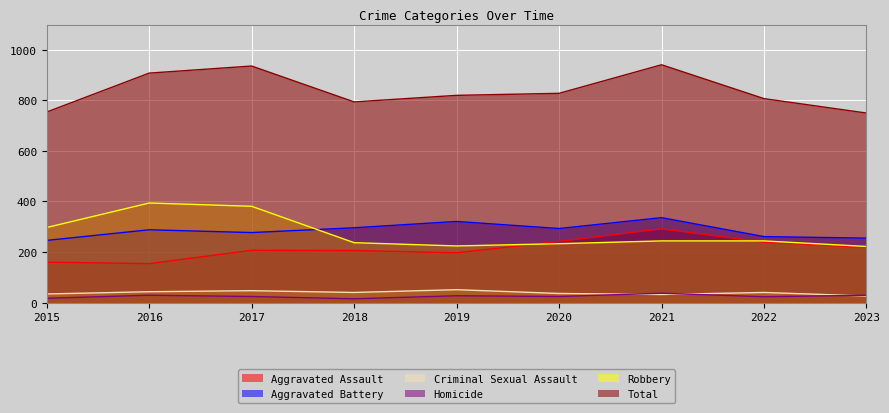

List the series in order of their peak value, highest first.

Total, Robbery, Aggravated Battery, Aggravated Assault, Criminal Sexual Assault, Homicide